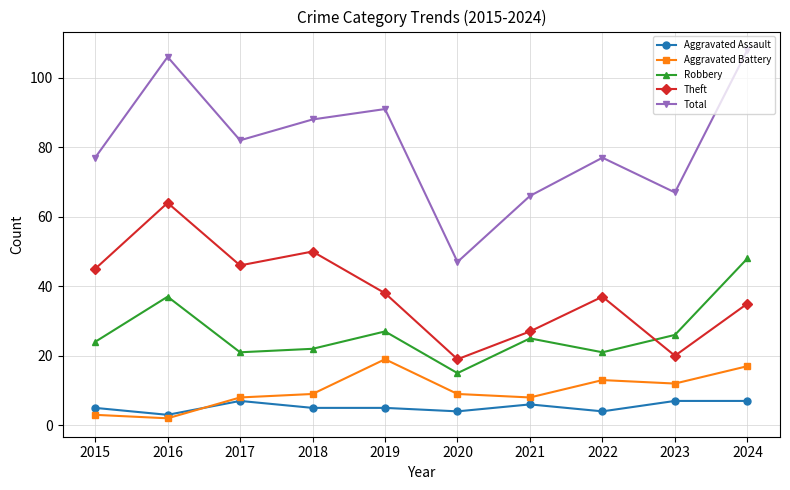

What are all the series names shown in the legend?

Aggravated Assault, Aggravated Battery, Robbery, Theft, Total